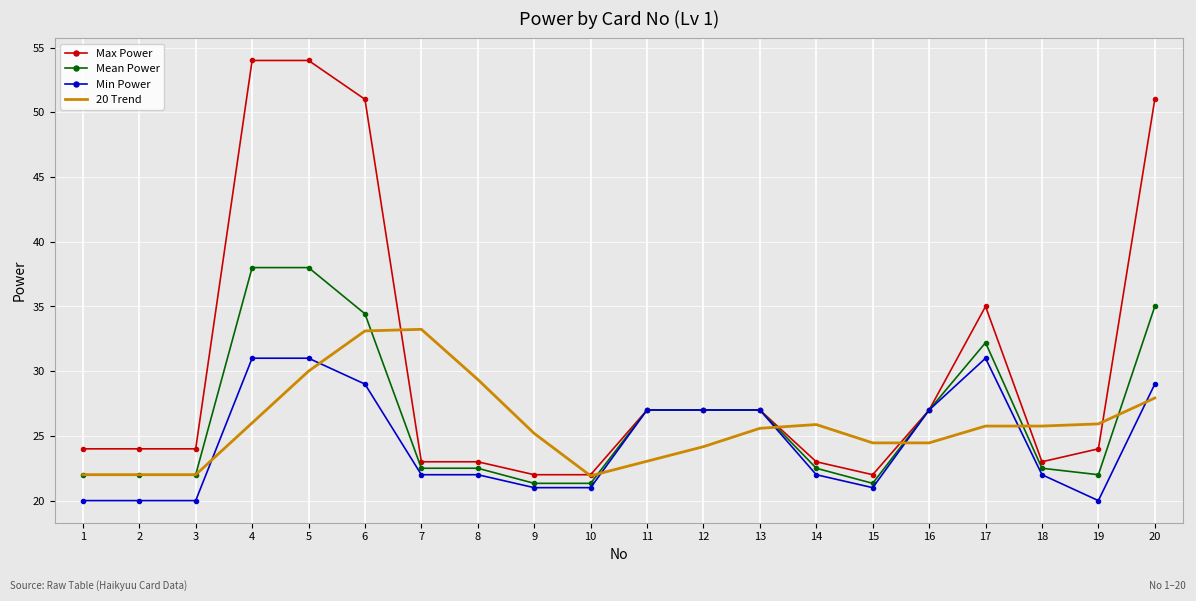

What is the average value of the Max Power series?

30.4